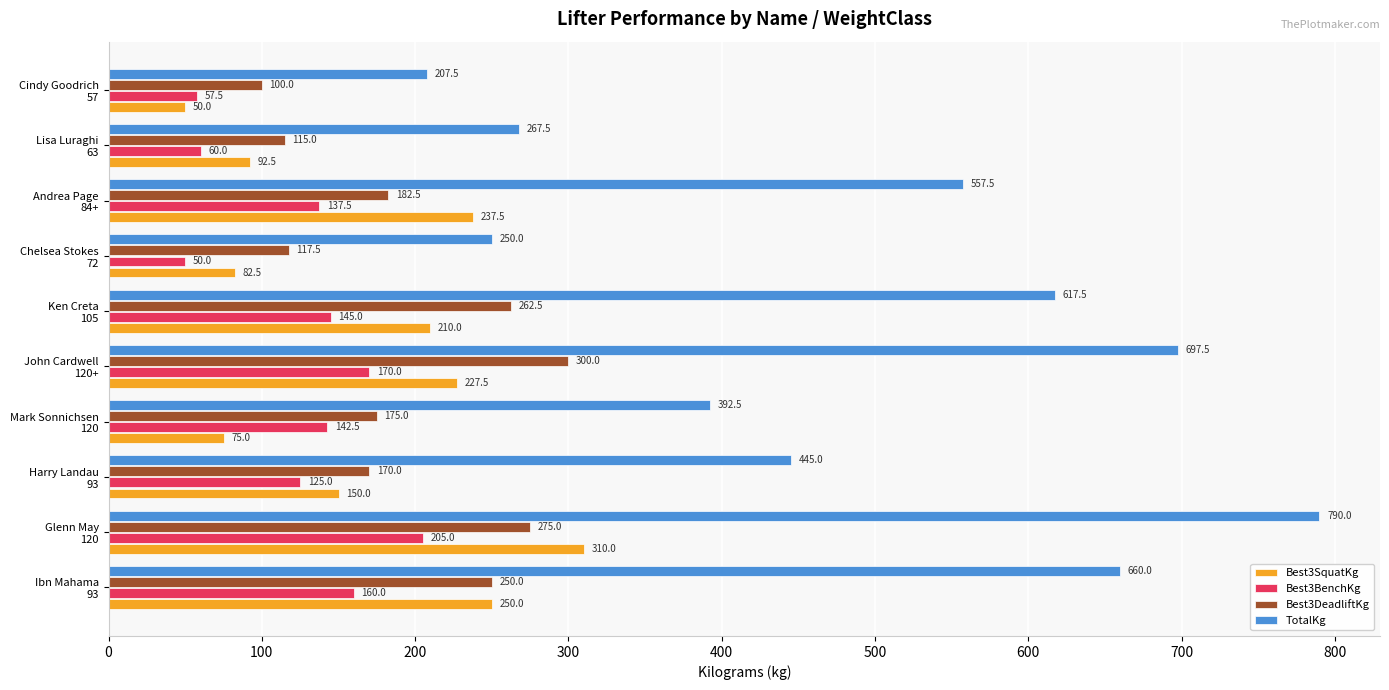

Rank the series by their maximum value, from highest to lowest.

TotalKg, Best3SquatKg, Best3DeadliftKg, Best3BenchKg